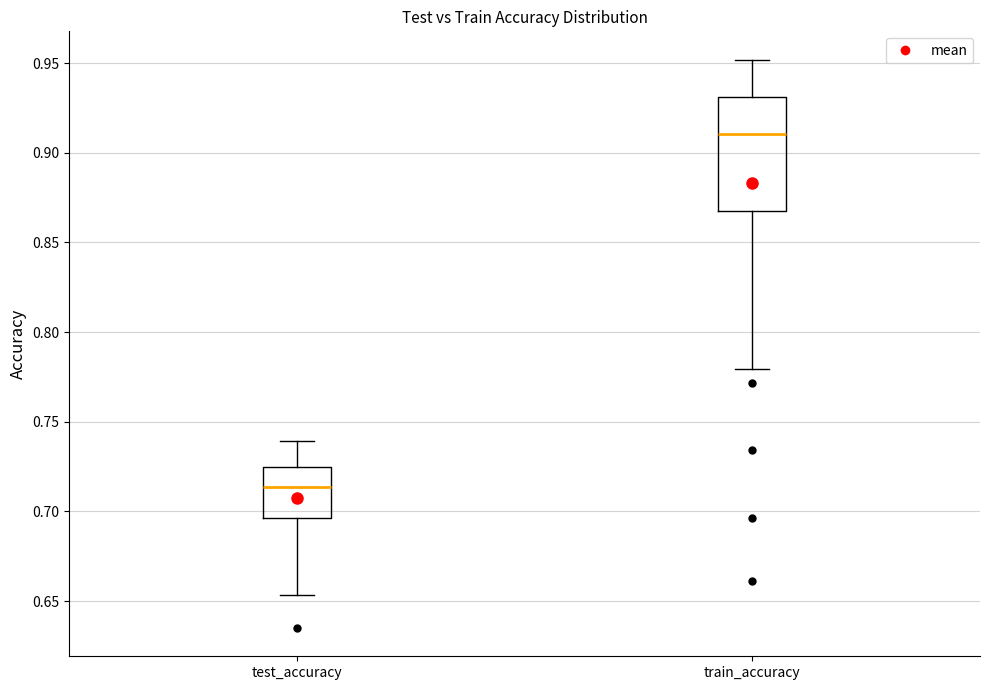

Reading left to right, read every box against the y-axis: the position of its median line, the range the box covers, and the ends of its whiskers. The values are not printed on the chart, so give them approximately, as read against the axis.

test_accuracy: median 0.715, box 0.695 to 0.725, whiskers 0.655 to 0.740
train_accuracy: median 0.910, box 0.870 to 0.930, whiskers 0.780 to 0.950